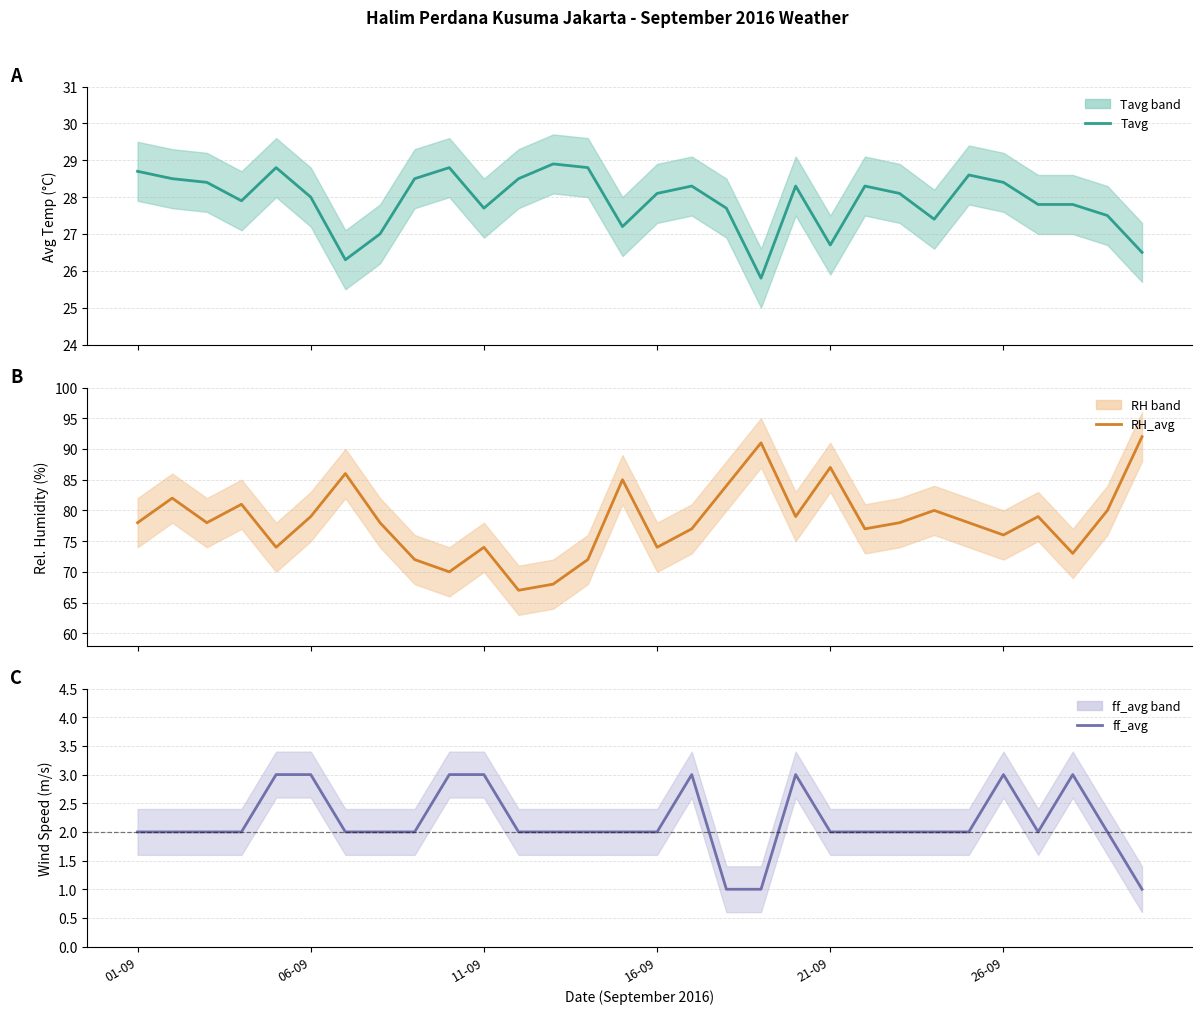

Reading left to right, what are all the values shown in this chart?

Tavg: 28.7	28.5	28.4	27.9	28.8	28.0	26.3	27.0	28.5	28.8	27.7	28.5	28.9	28.8	27.2	28.1	28.3	27.7	25.8	28.3	26.7	28.3	28.1	27.4	28.6	28.4	27.8	27.8	27.5	26.5
RH_avg: 78.0	82.0	78.0	81.0	74.0	79.0	86.0	78.0	72.0	70.0	74.0	67.0	68.0	72.0	85.0	74.0	77.0	84.0	91.0	79.0	87.0	77.0	78.0	80.0	78.0	76.0	79.0	73.0	80.0	92.0
ff_avg: 2.0	2.0	2.0	2.0	3.0	3.0	2.0	2.0	2.0	3.0	3.0	2.0	2.0	2.0	2.0	2.0	3.0	1.0	1.0	3.0	2.0	2.0	2.0	2.0	2.0	3.0	2.0	3.0	2.0	1.0